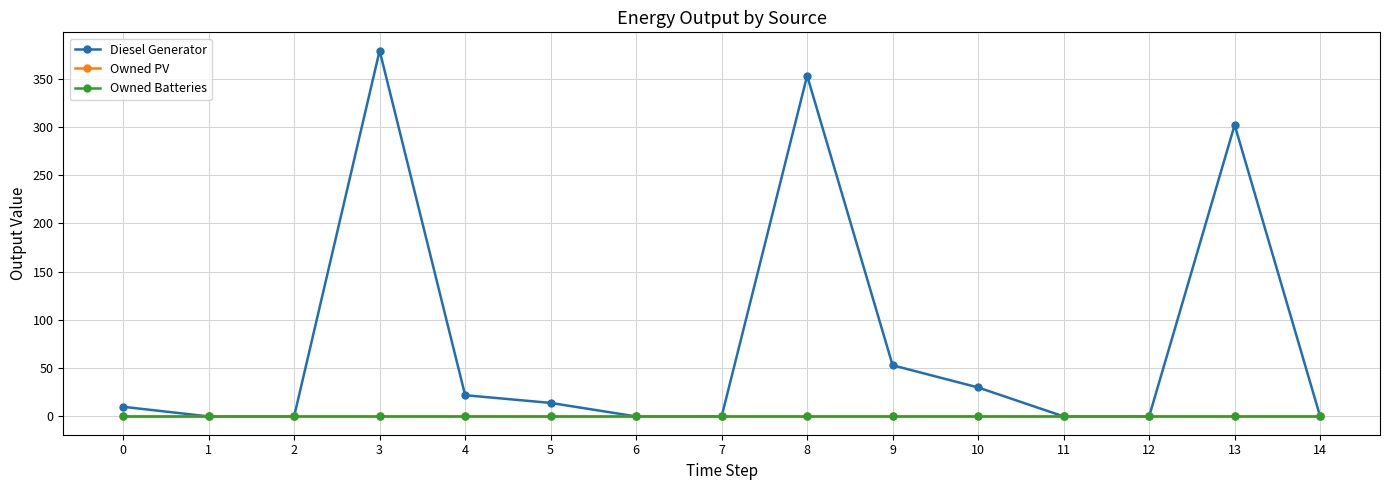

Does the chart have visible grid lines?

Yes